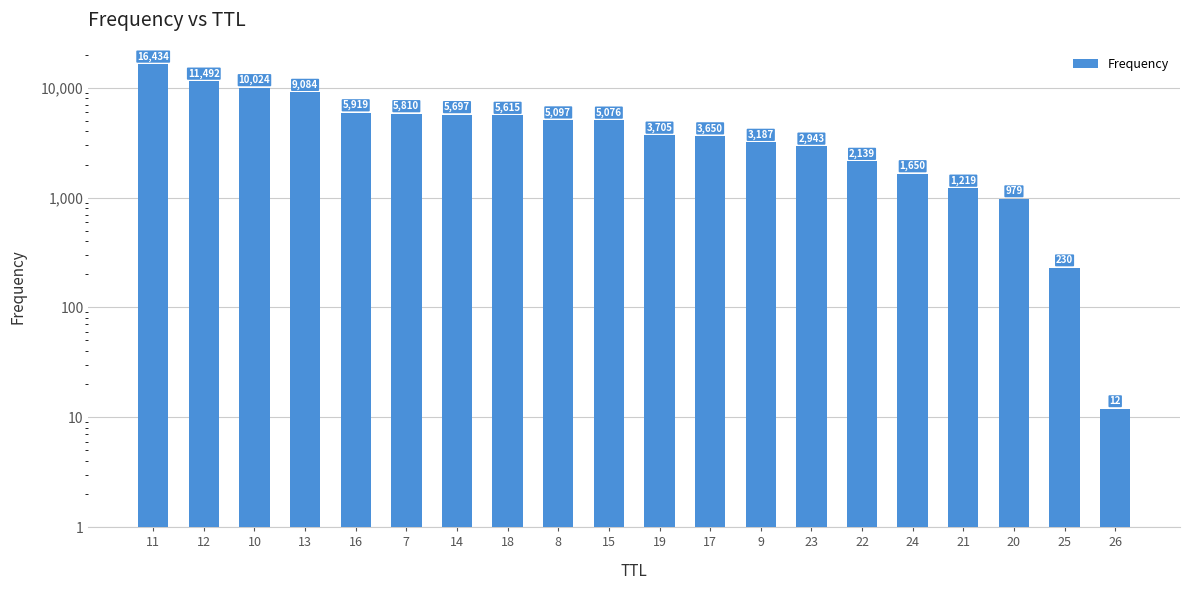

What is the value of the 14th bar from the left?

2943